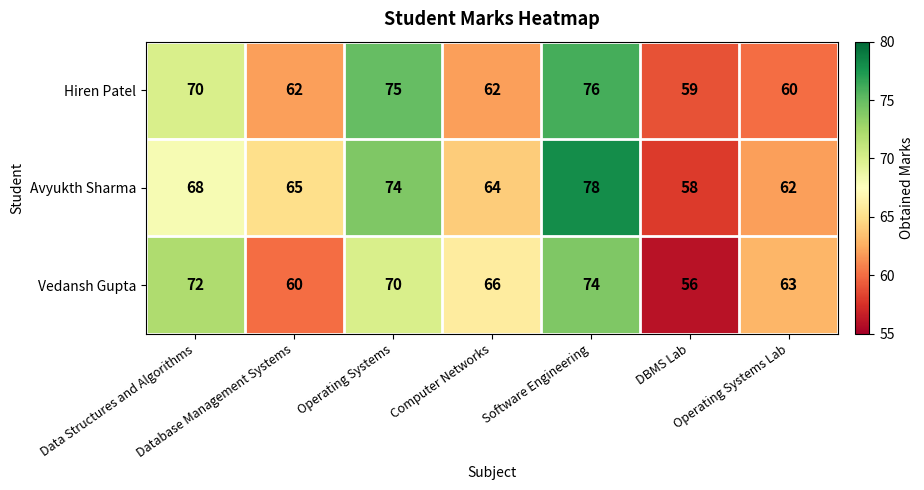

What is the total value across all series at Operating Systems?

219